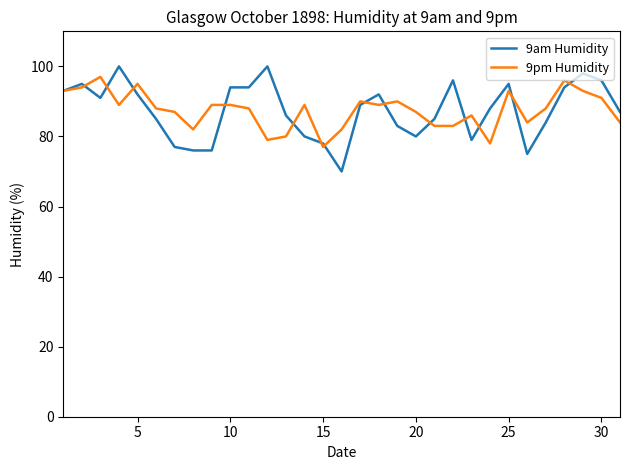

What is the lowest value of the 9pm Humidity series?

77